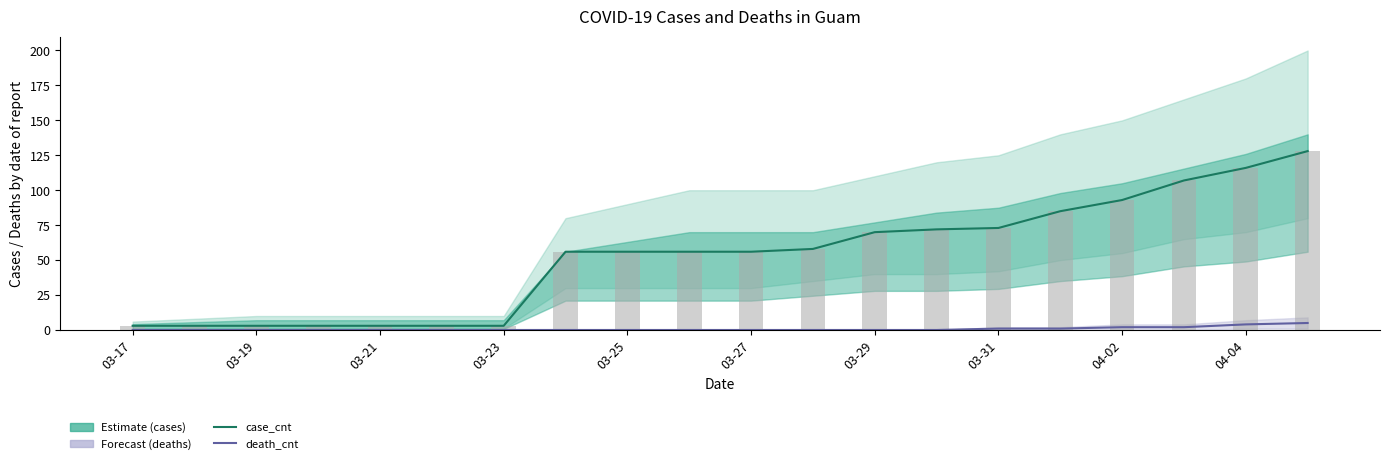

How many positive values does the death_cnt series have?

6